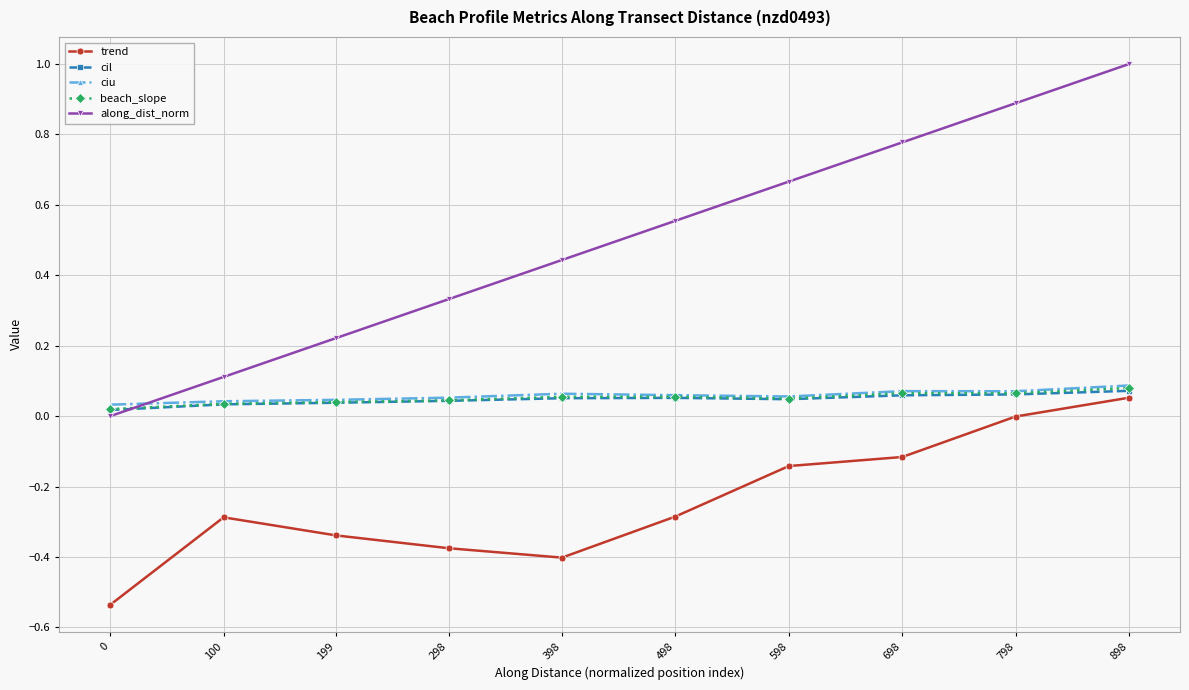

At which category does trend reach its first local valley?

398